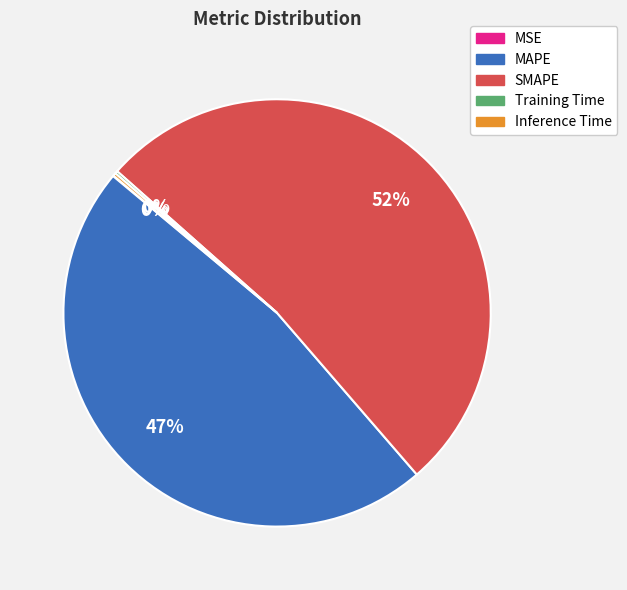

Which category accounts for the majority?

SMAPE